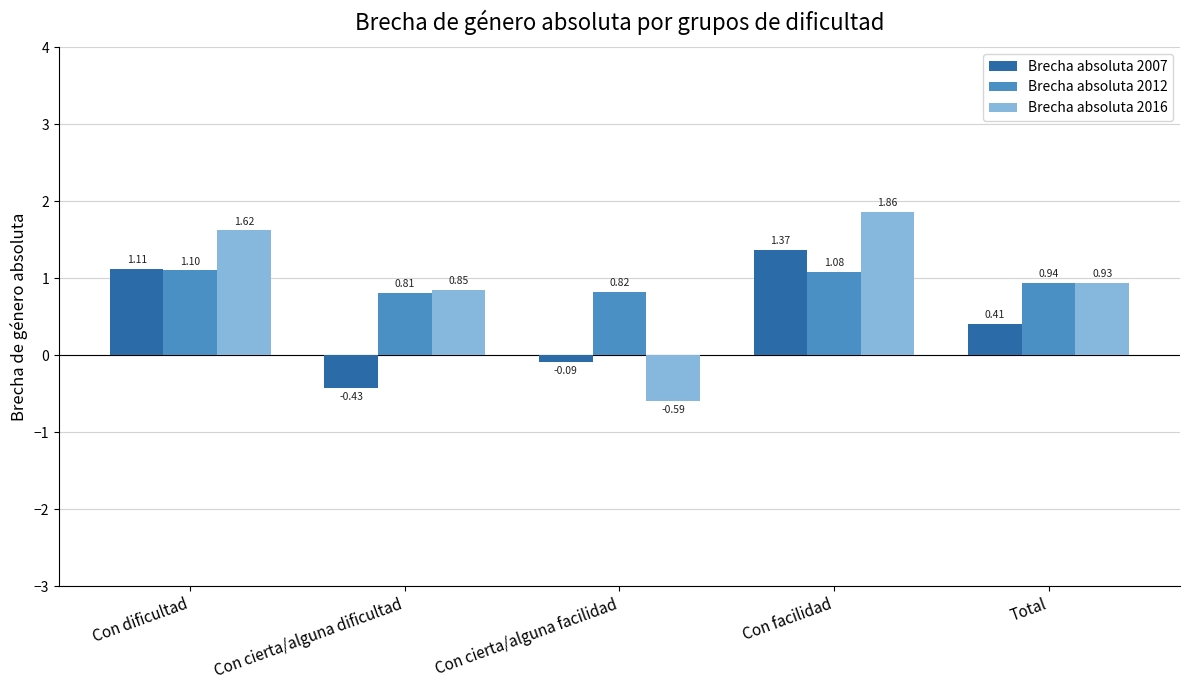

What is the label of the 2nd bar from the left?

Con cierta/alguna dificultad